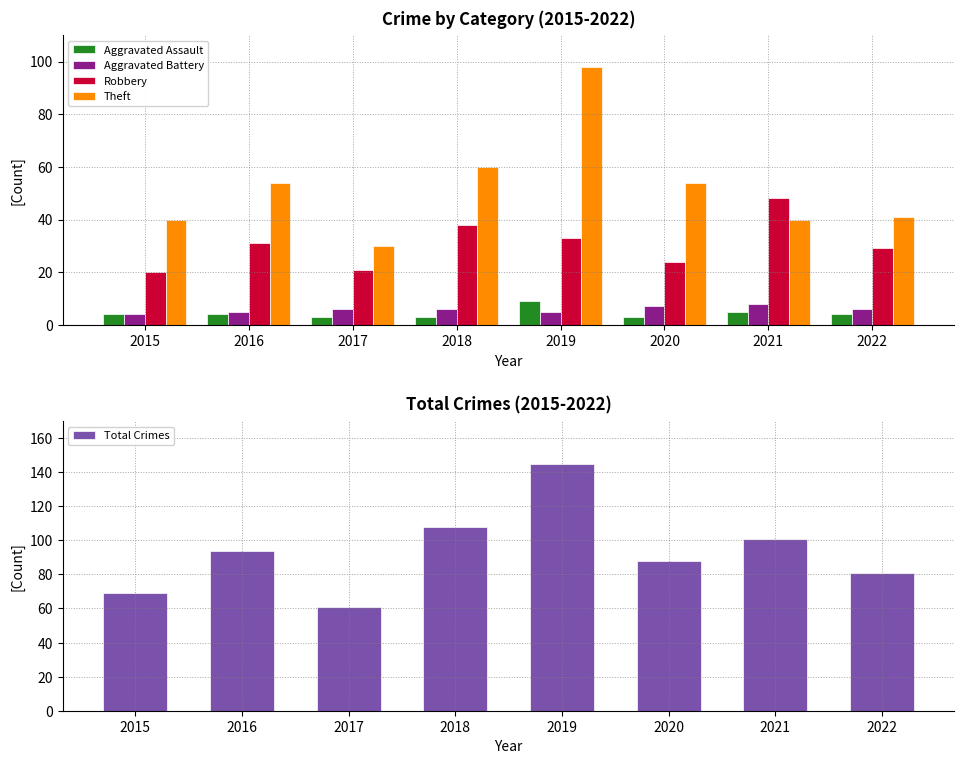

True or false: Aggravated Assault has a value of 5 at 2018.

False